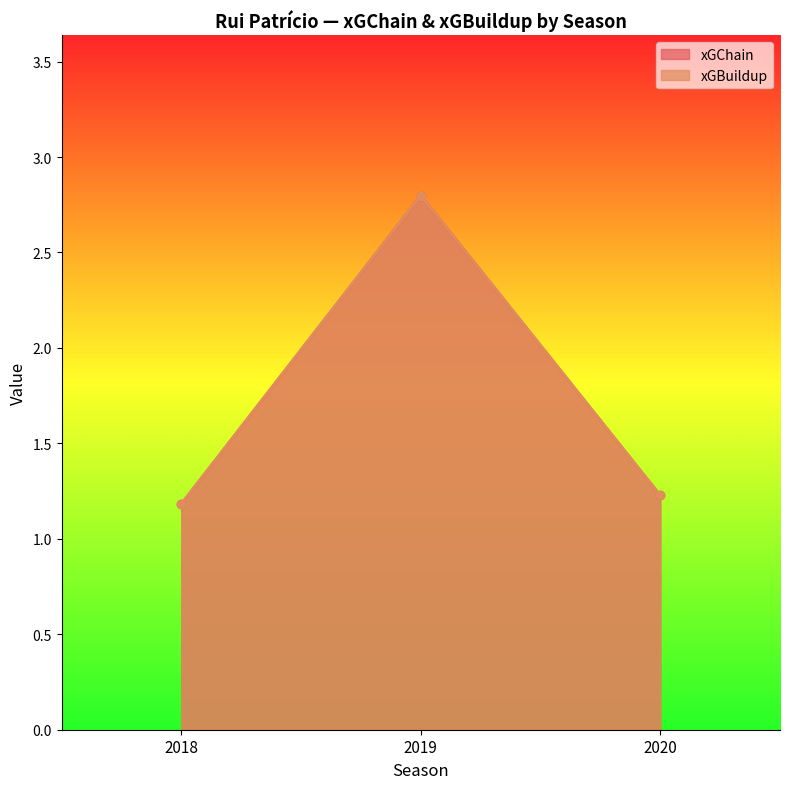

What is the value of the xGBuildup point at the 1st from the left?

1.2